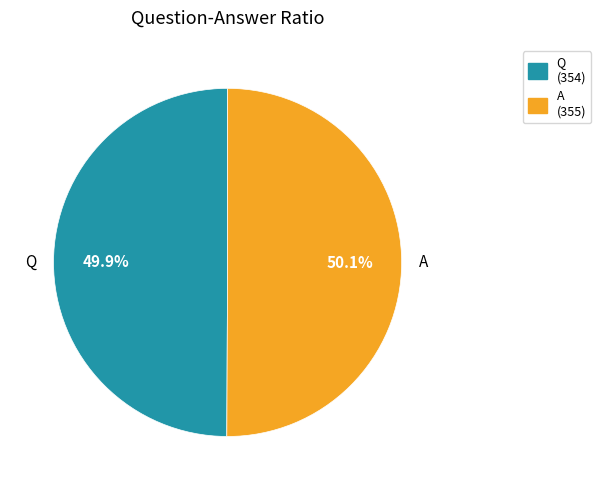

Approximately how many times larger is the value at Q compared to A?

1.0